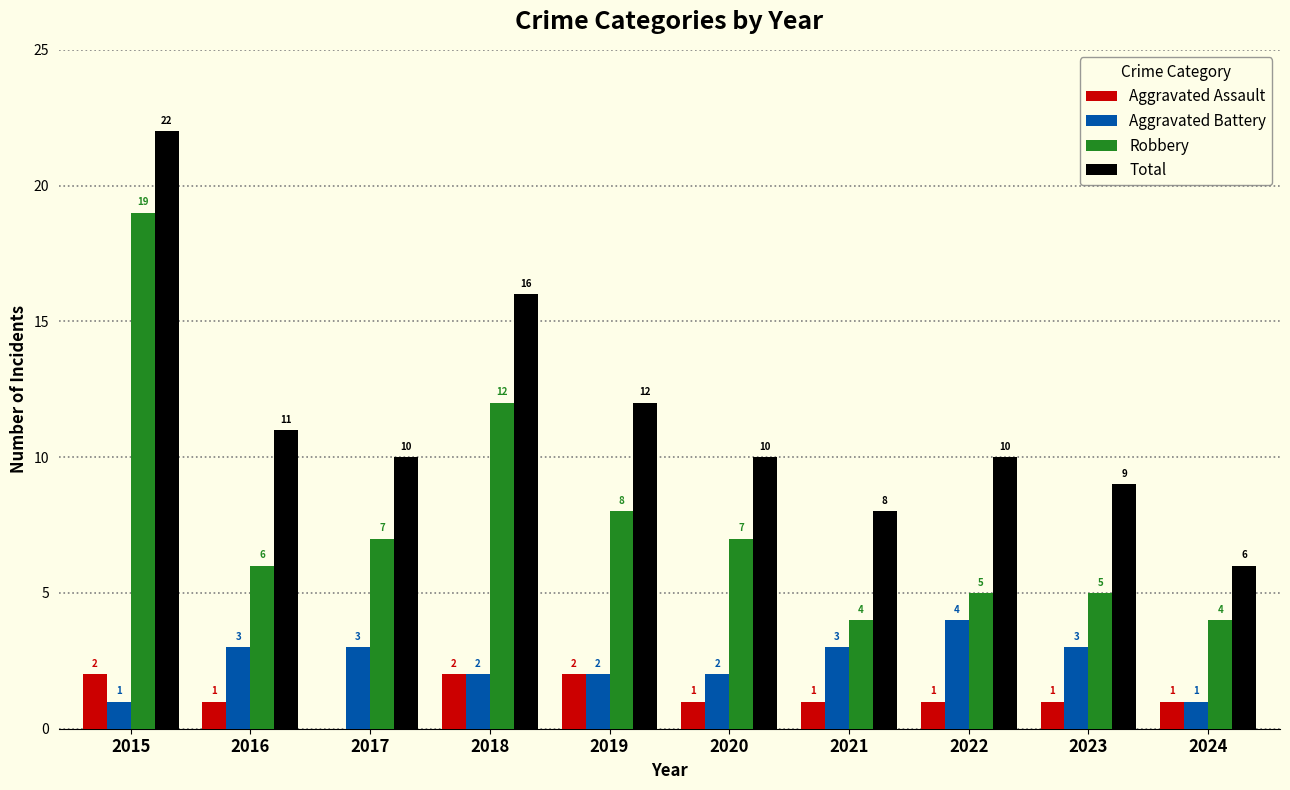

What is the total value across all series at 2021?

16